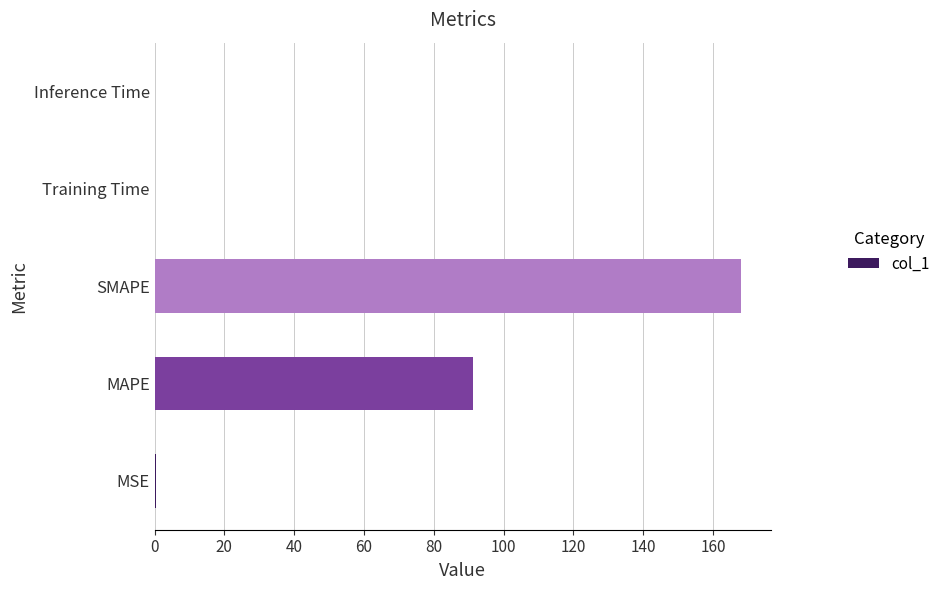

Between Training Time and MAPE, which is larger?

MAPE